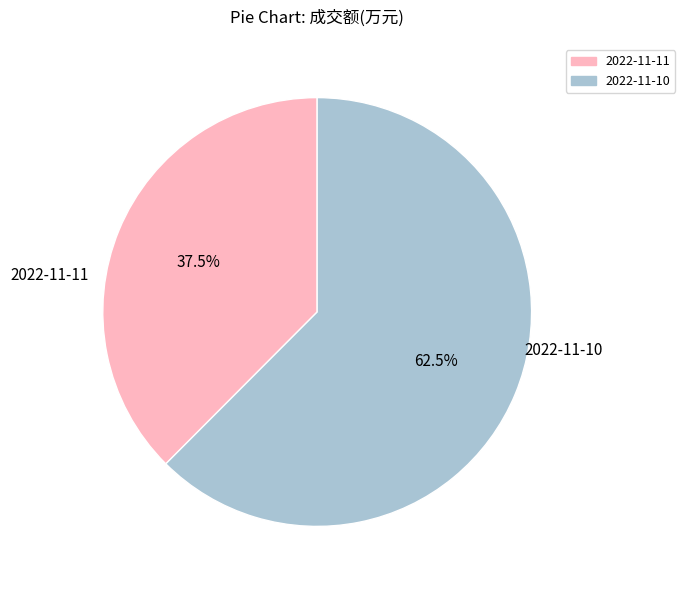

To the nearest percent, what is the combined percentage of 2022-11-10 and 2022-11-11?

100%